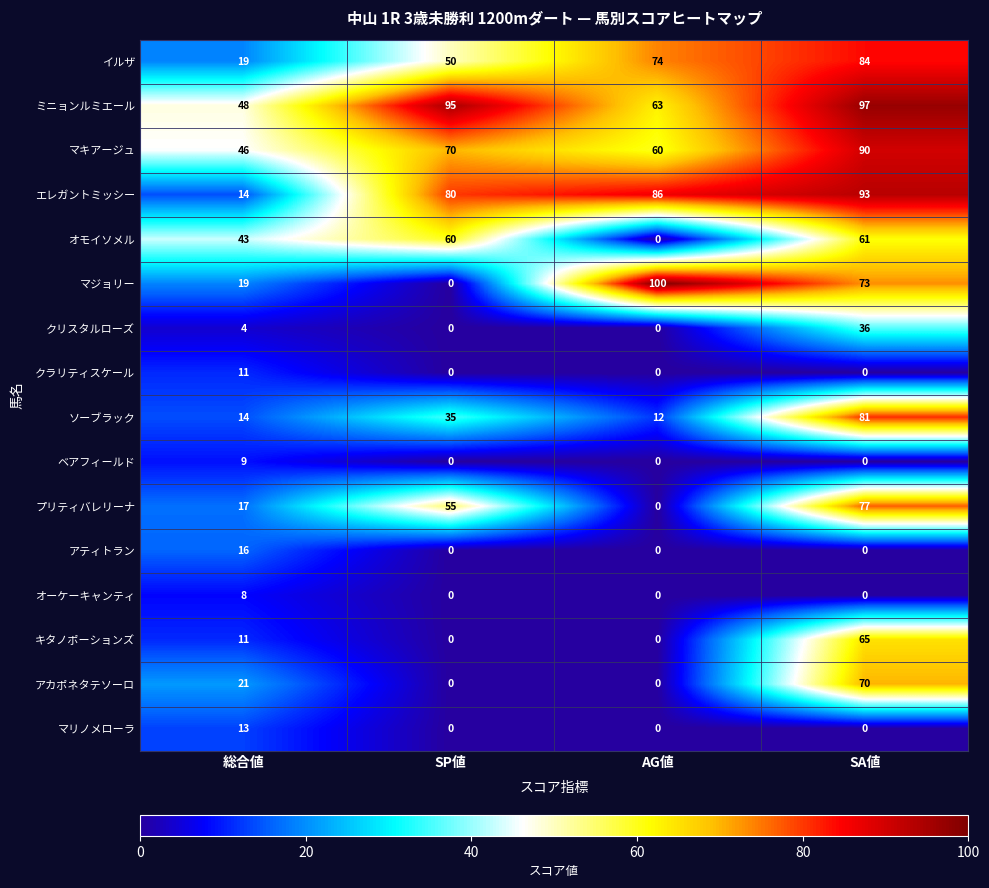

List the series in order of their peak value, highest first.

マジョリー, ミニョンルミエール, エレガントミッシー, マキアージュ, イルザ, ソーブラック, プリティバレリーナ, アカポネタテソーロ, キタノポーションズ, オモイソメル, クリスタルローズ, アティトラン, マリノメローラ, クラリティスケール, ベアフィールド, オーケーキャンティ